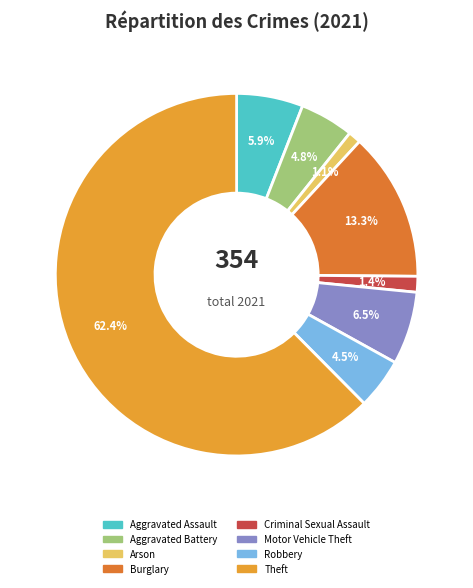

To the nearest percent, what is the difference between the largest and smallest slice percentages?

61%